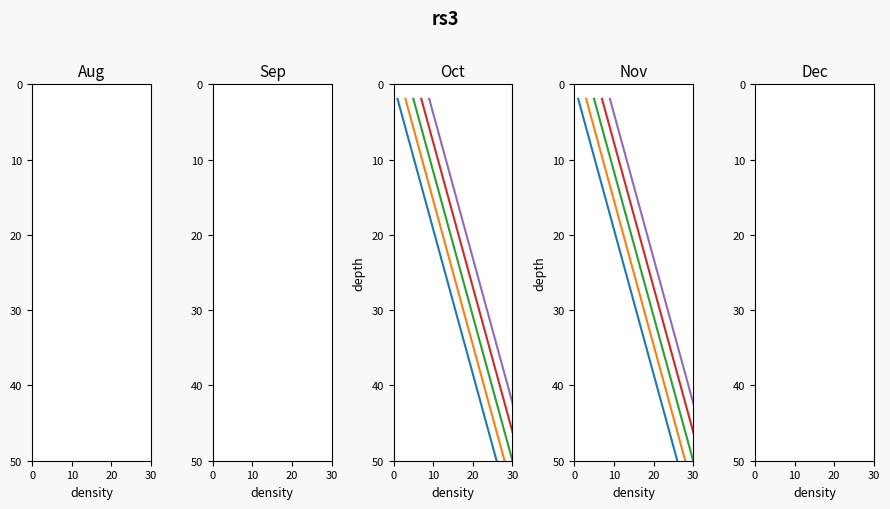

True or false: rnaSampleNumber_shift2 and rnaSampleNumber_shift8 intersect in this chart.

False